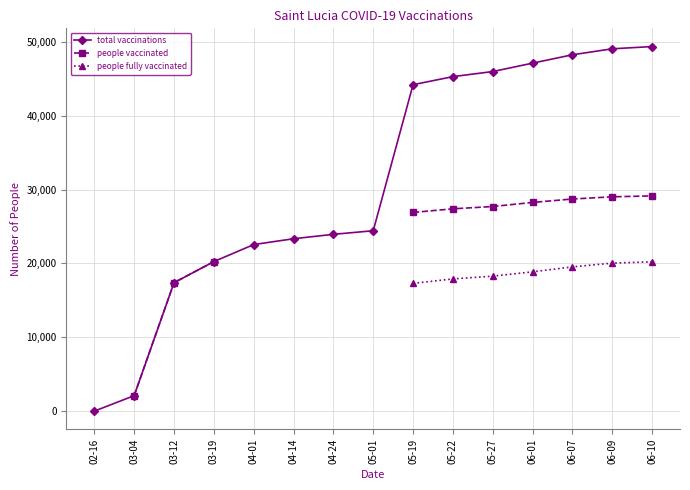

How many categories are shown in the chart?

15